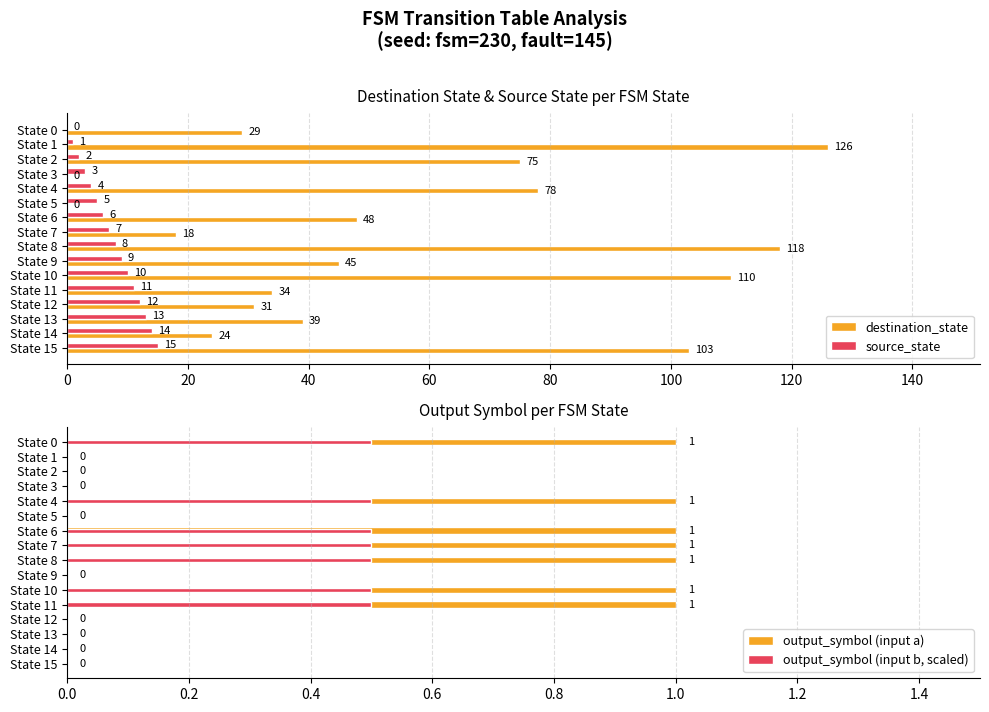

Count the output_symbol (input a) values in the range 0 to 1.

16